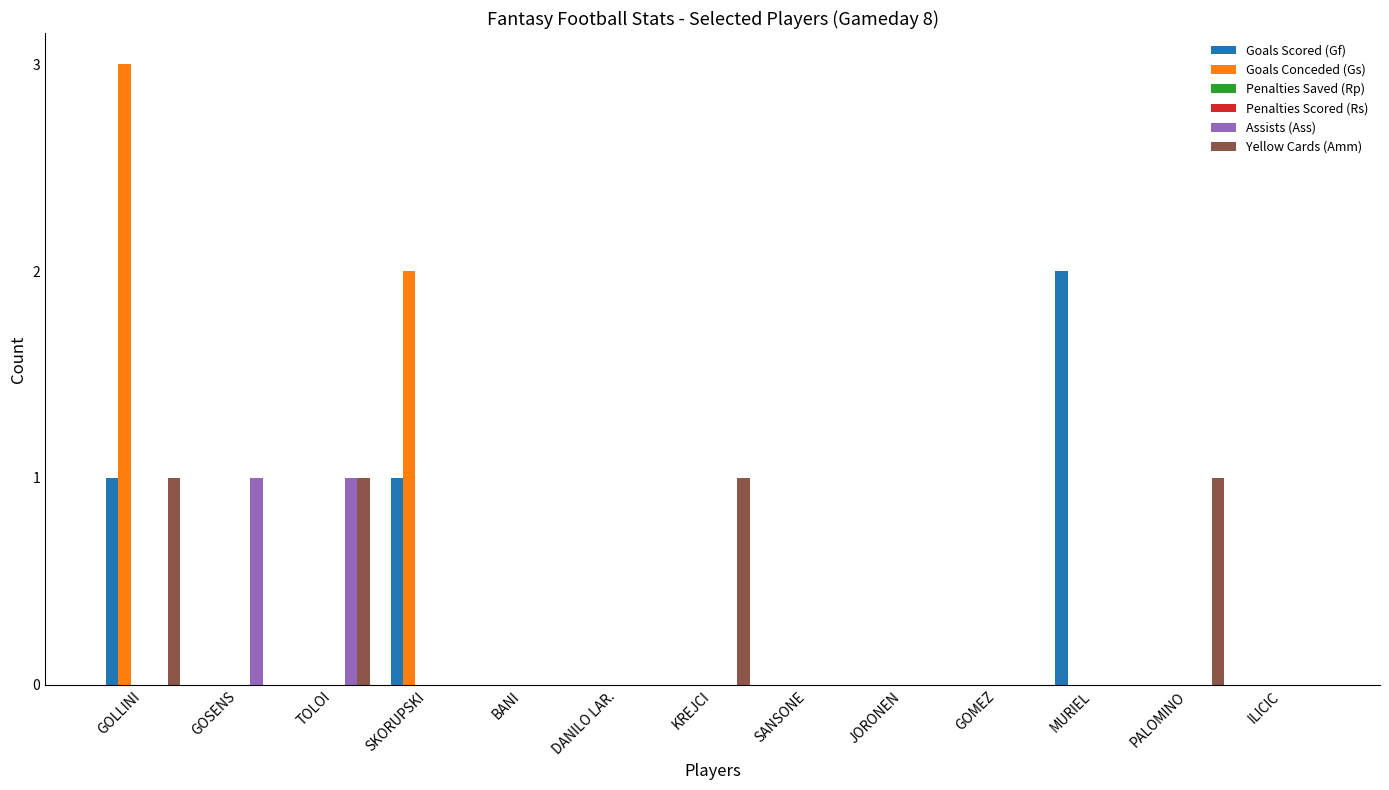

Which series has the widest spread of values?

Goals Conceded (Gs)